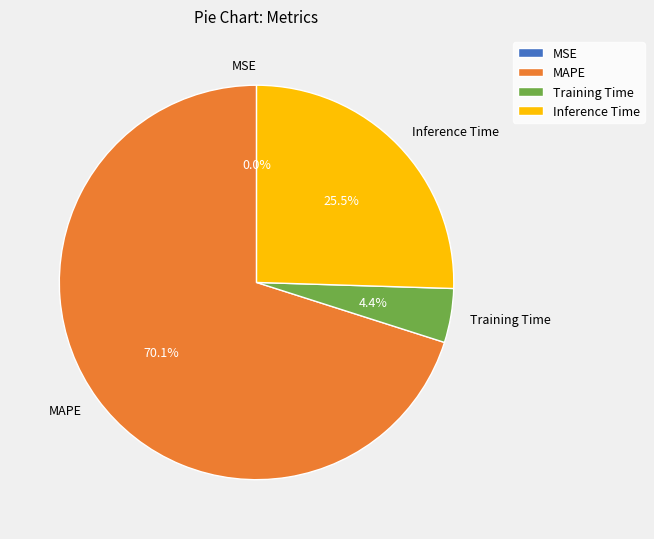

Which category has the biggest portion of the pie?

MAPE